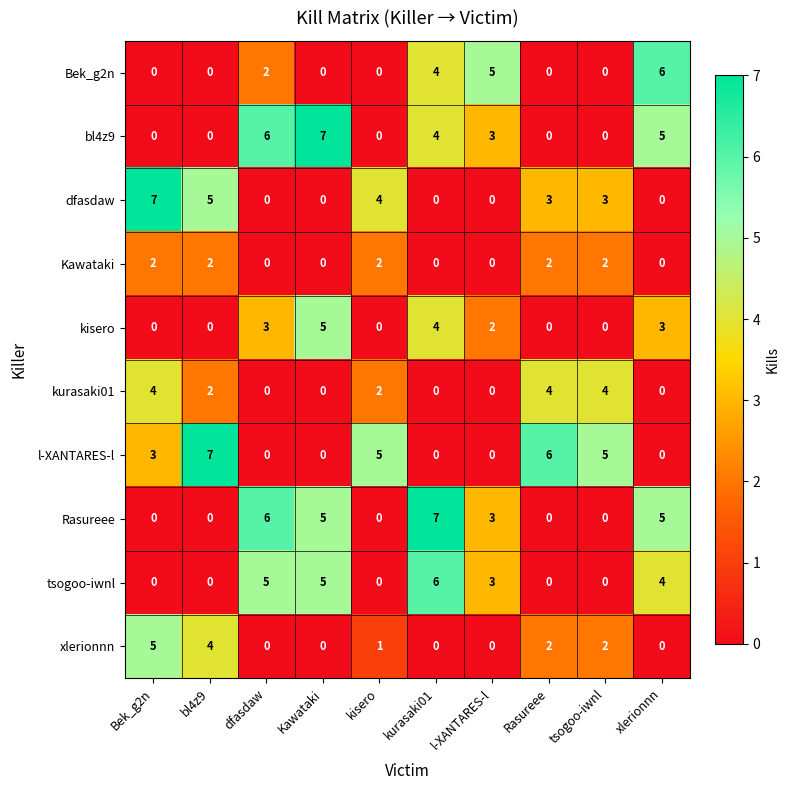

Which series changed the most between Bek_g2n and Rasureee?

dfasdaw